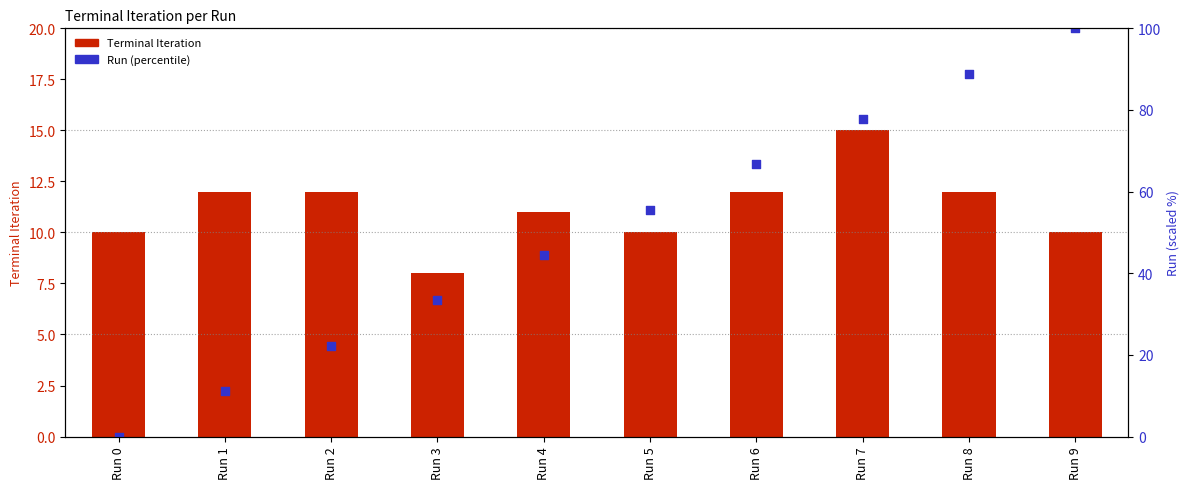

What are all the series names shown in the legend?

Terminal Iteration, Run (percentile)